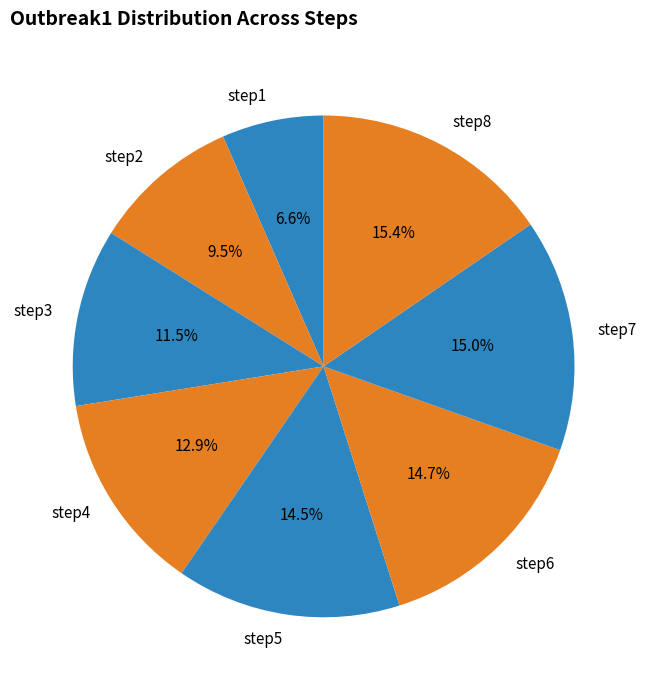

What percentage do step6 and step1 together represent?

21.3%